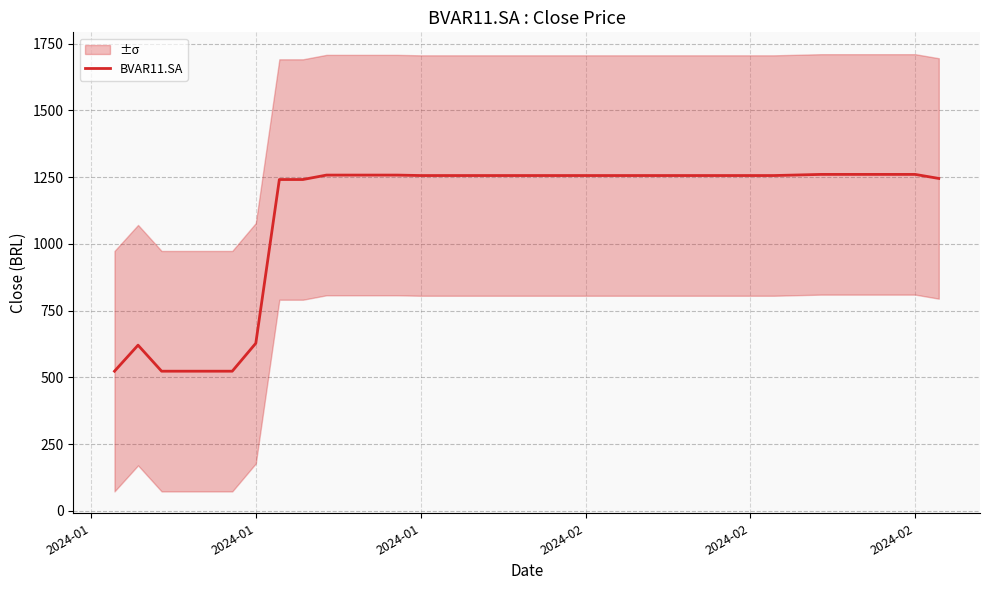

The value at 8 is 411.4. True or false?

False